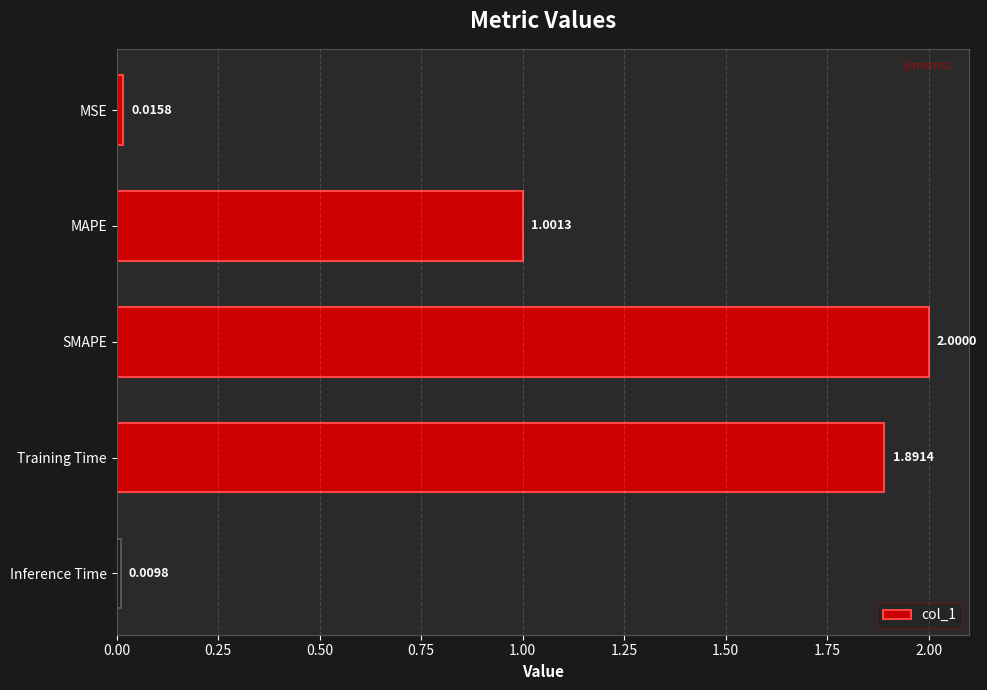

Rank the categories by value from lowest to highest.

Inference Time, MSE, MAPE, Training Time, SMAPE